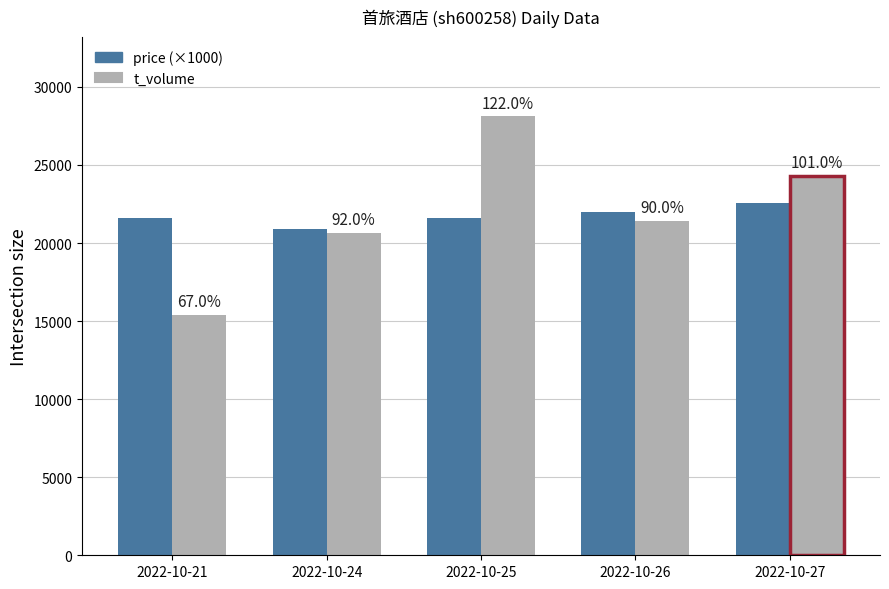

Read the value at 2022-10-26, to the nearest 50.

22000